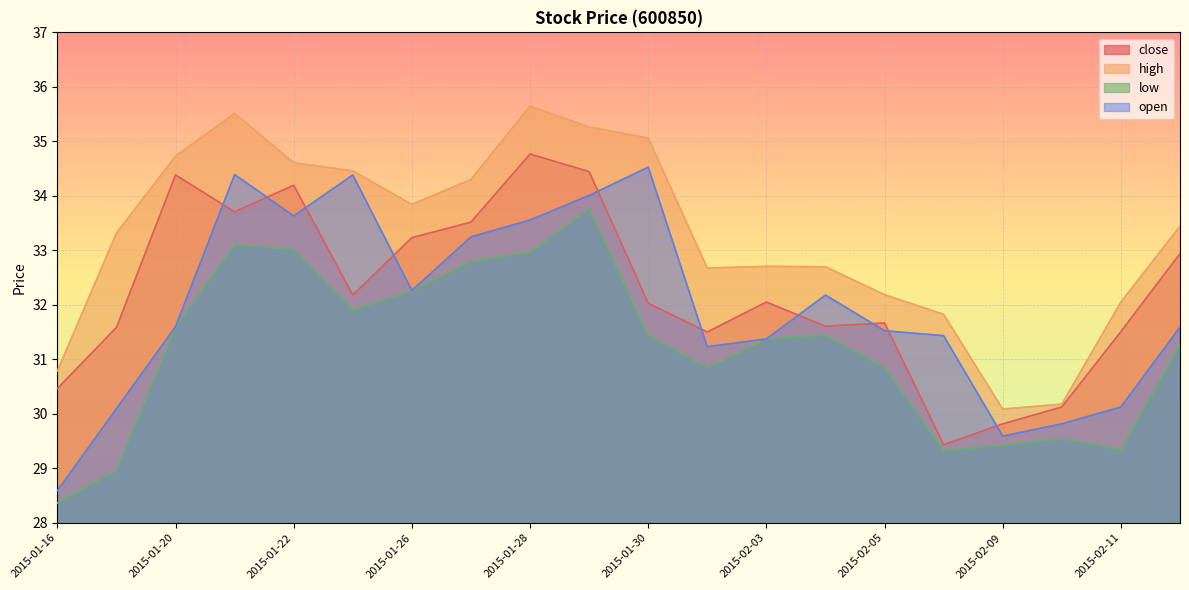

Does the chart display data point markers on the line(s)?

No